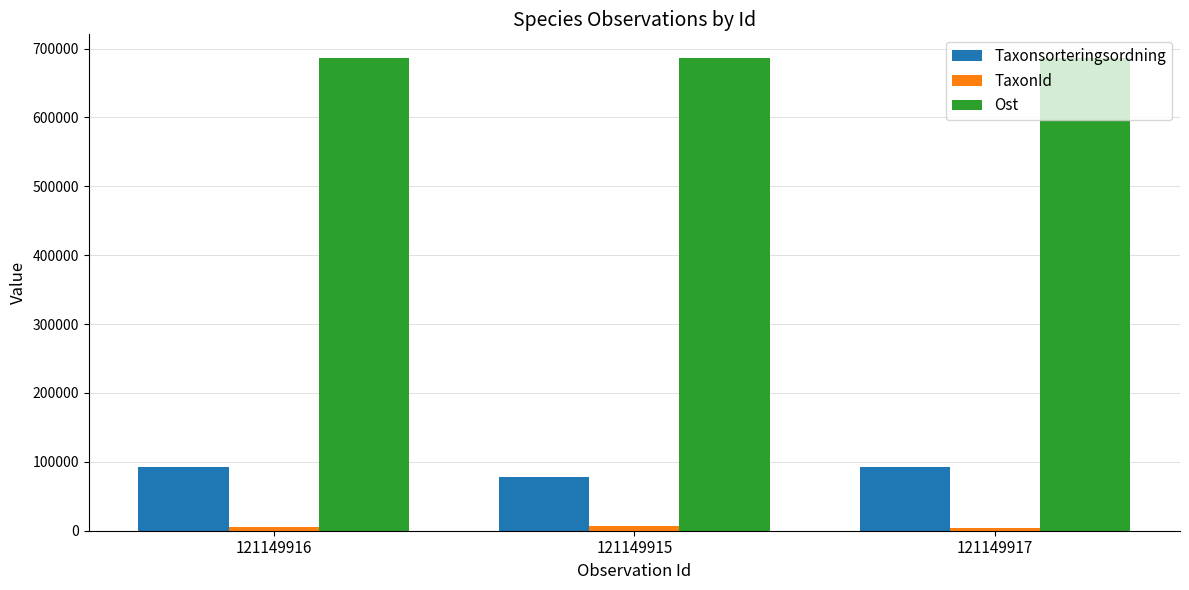

What is the maximum value for Taxonsorteringsordning?

92024